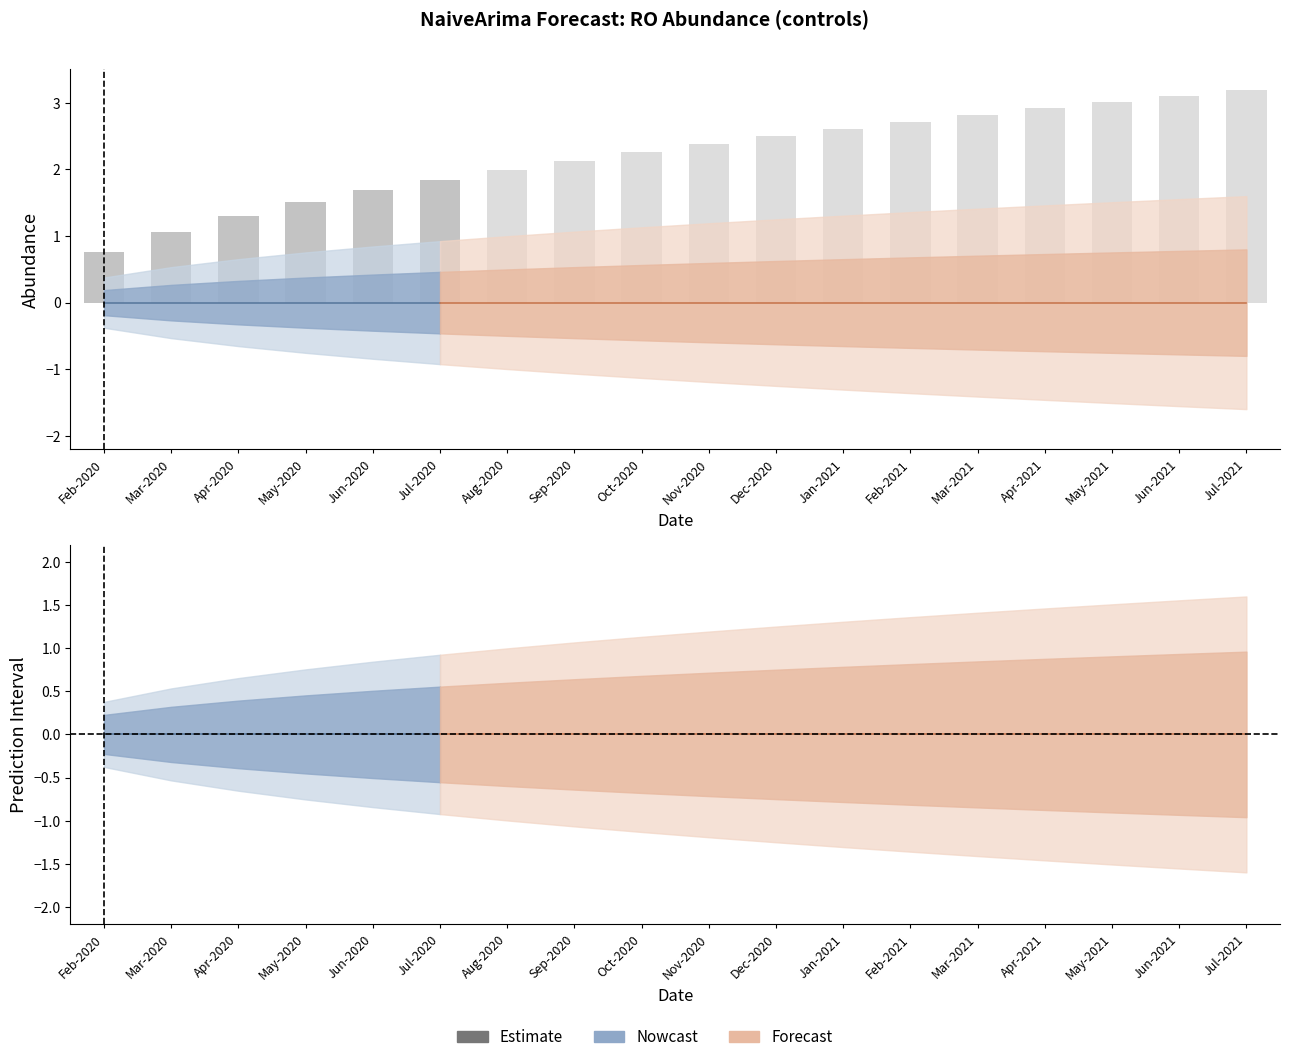

What is the label of the 2nd bar from the right?

Jun-2020